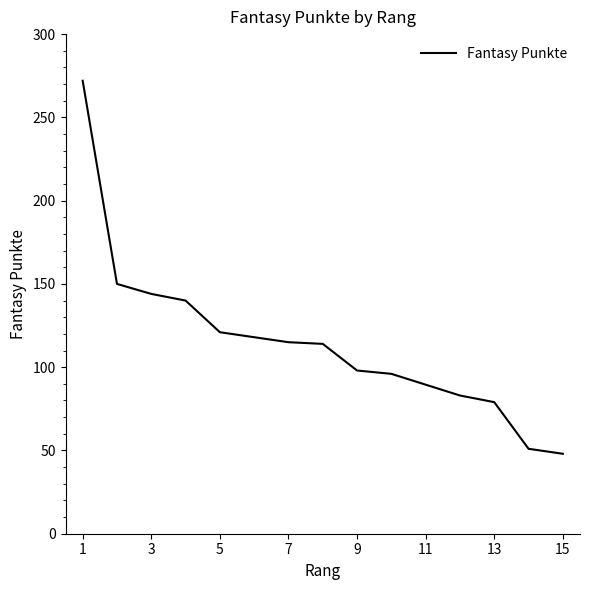

Between 3 and 15, which is larger?

3